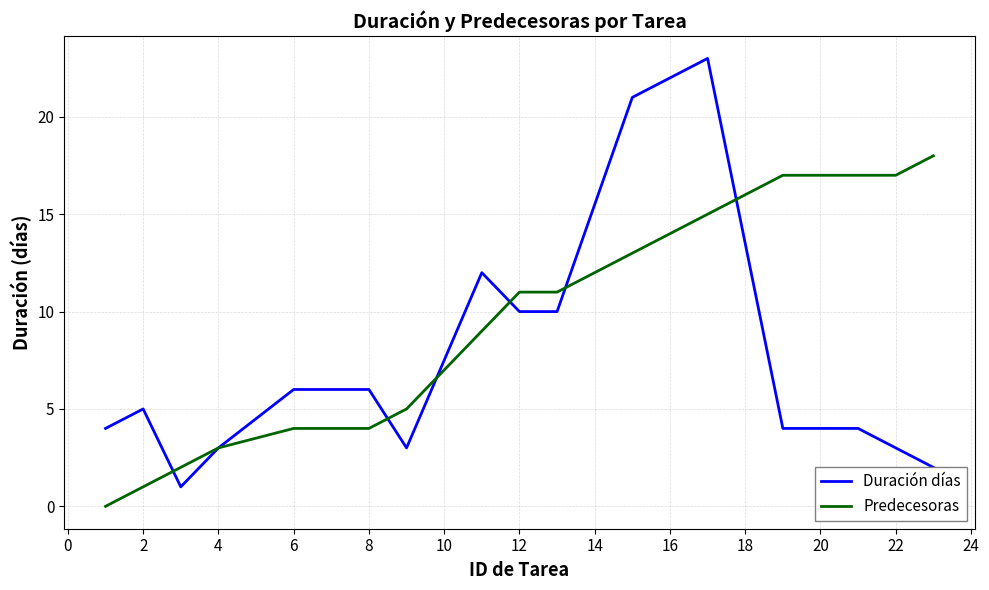

Which series has the largest total across all categories?

Predecesoras